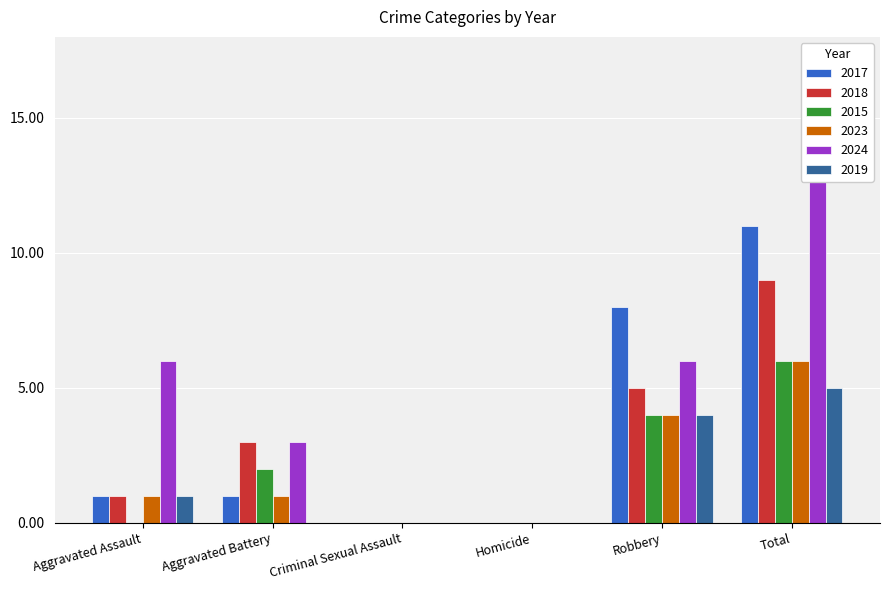

Count the number of data series in this chart.

6